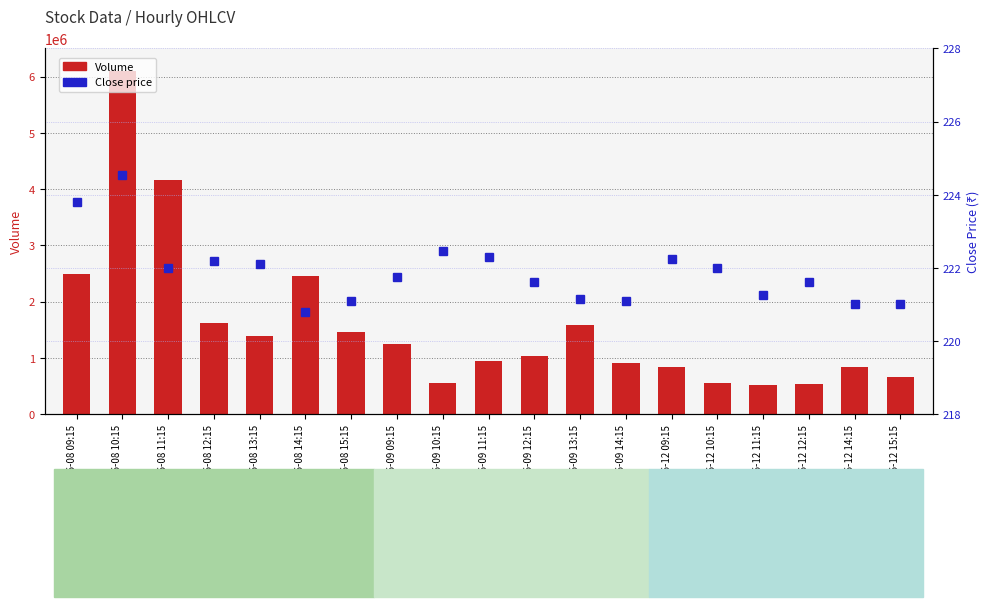

List the series in order of their peak value, highest first.

Volume, Close price